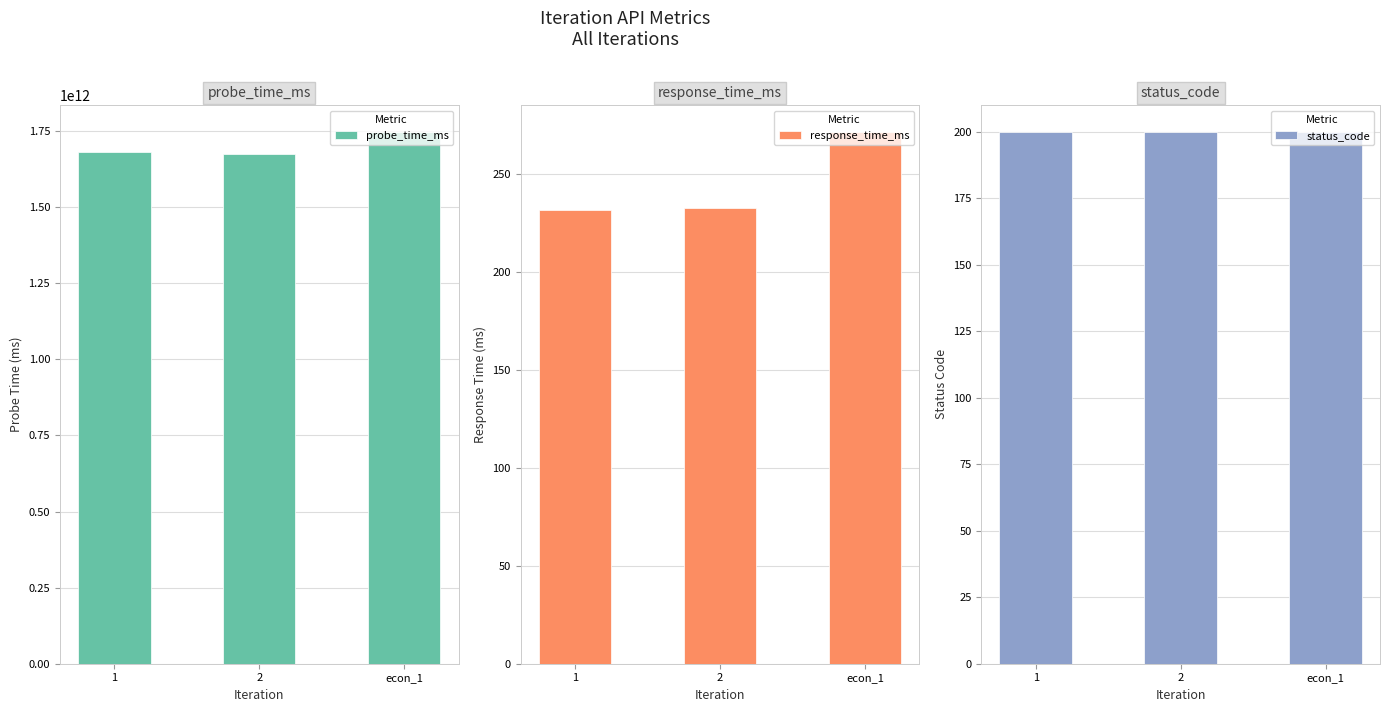

True or false: status_code has a value of 200.0 at 1.

True